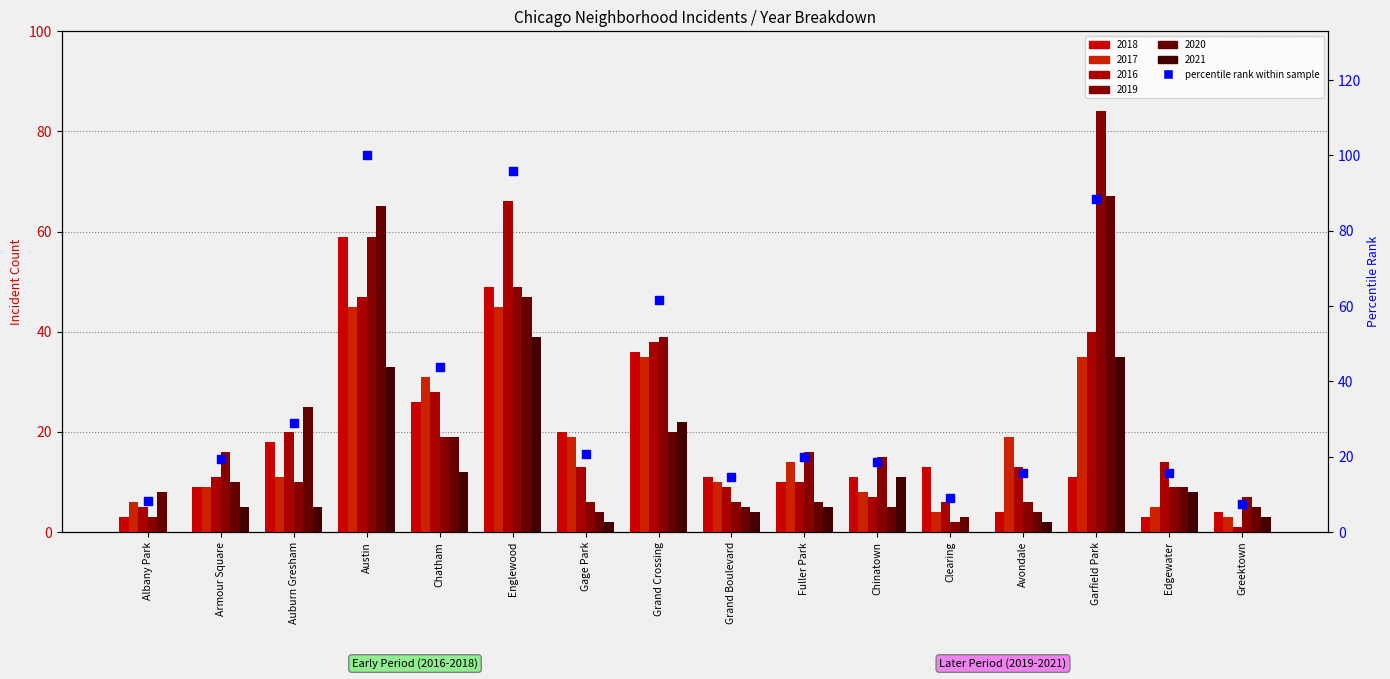

What is the change in value from Grand Boulevard to Greektown?

-7.1